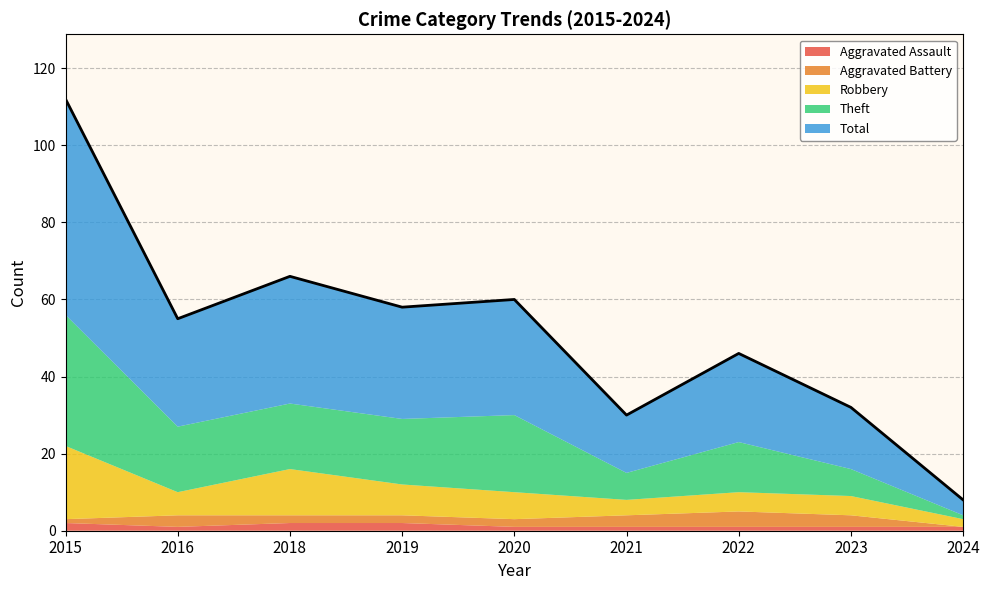

What is the difference between the highest and lowest values at 2022?

22